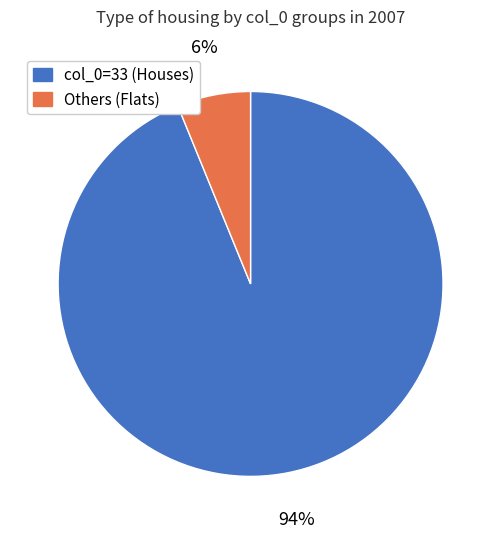

To the nearest percent, what is the difference between the largest and smallest slice percentages?

88%